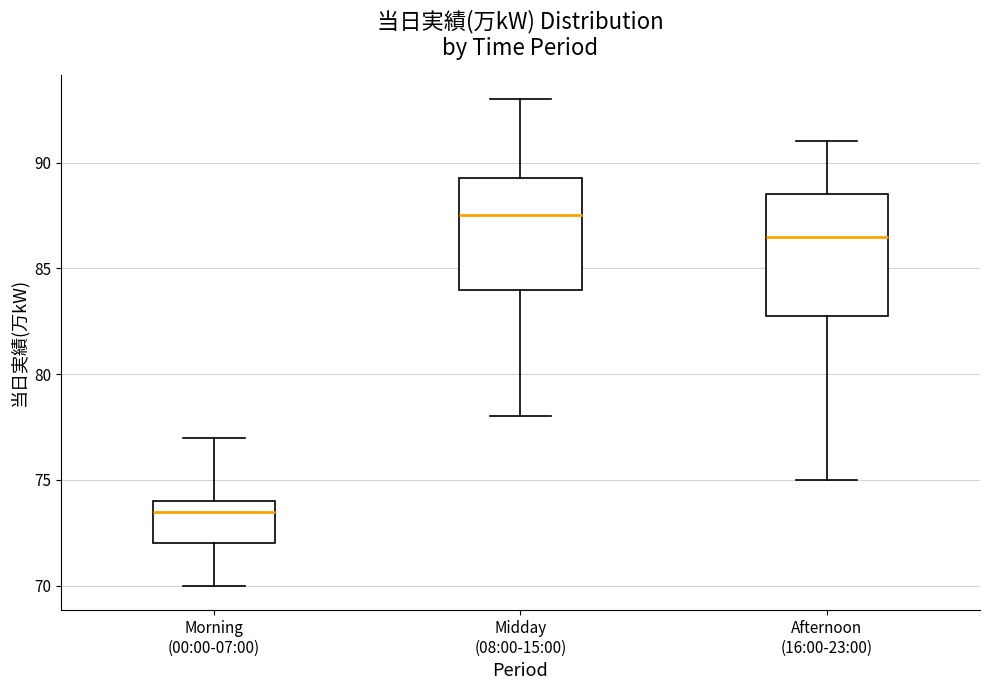

Reading left to right, read every box against the y-axis: the position of its median line, the range the box covers, and the ends of its whiskers. The values are not printed on the chart, so give them approximately, as read against the axis.

Morning (00:00-07:00): median 73.5, box 72.0 to 74.0, whiskers 70.0 to 77.0
Midday (08:00-15:00): median 87.5, box 84.0 to 89.5, whiskers 78.0 to 93.0
Afternoon (16:00-23:00): median 86.5, box 83.0 to 88.5, whiskers 75.0 to 91.0